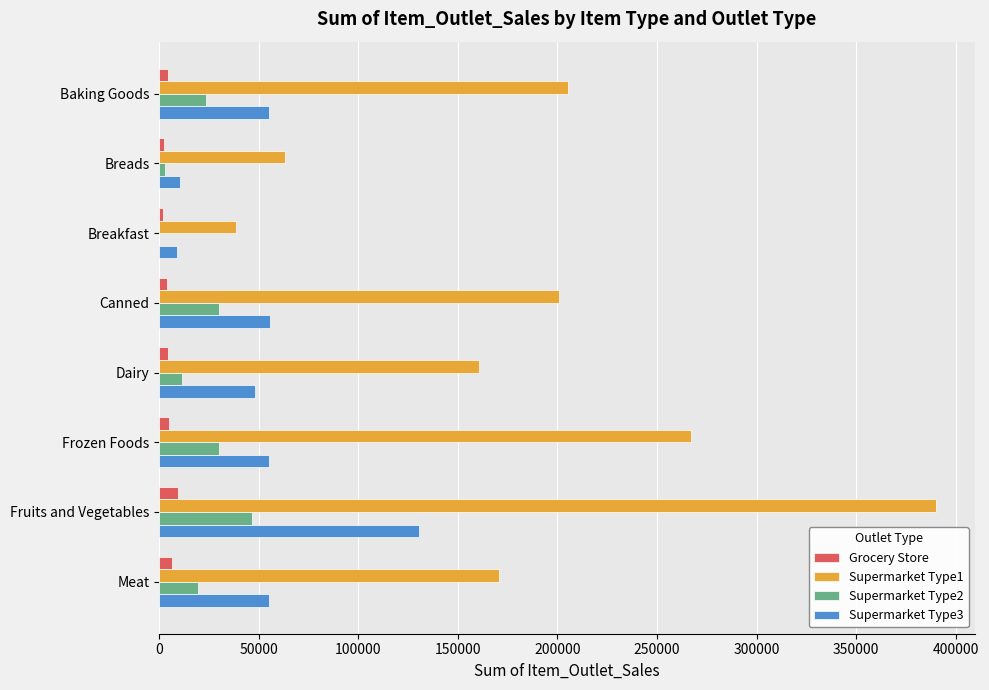

Which series has the largest total across all categories?

Supermarket Type1